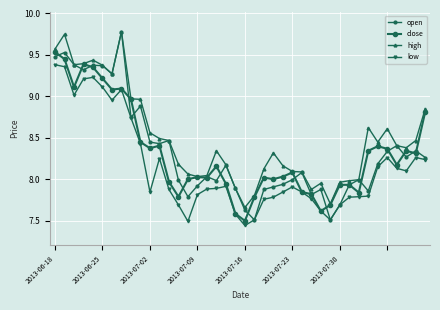

How many series are shown in this chart?

4